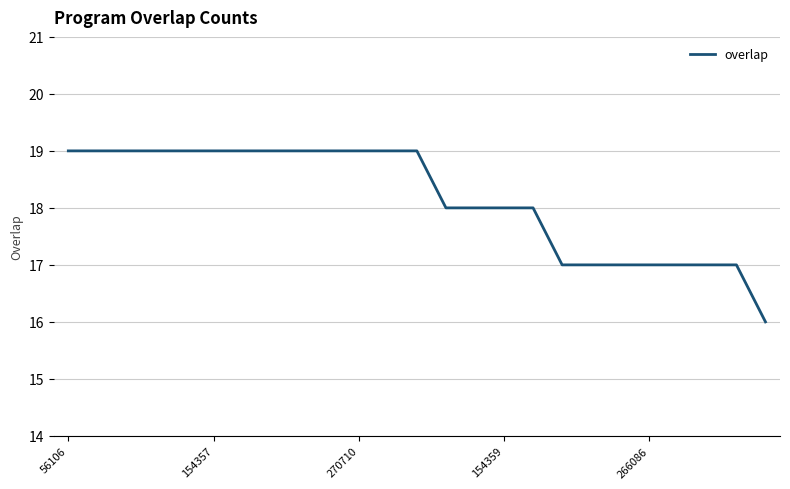

What is the maximum value shown in the chart?

19